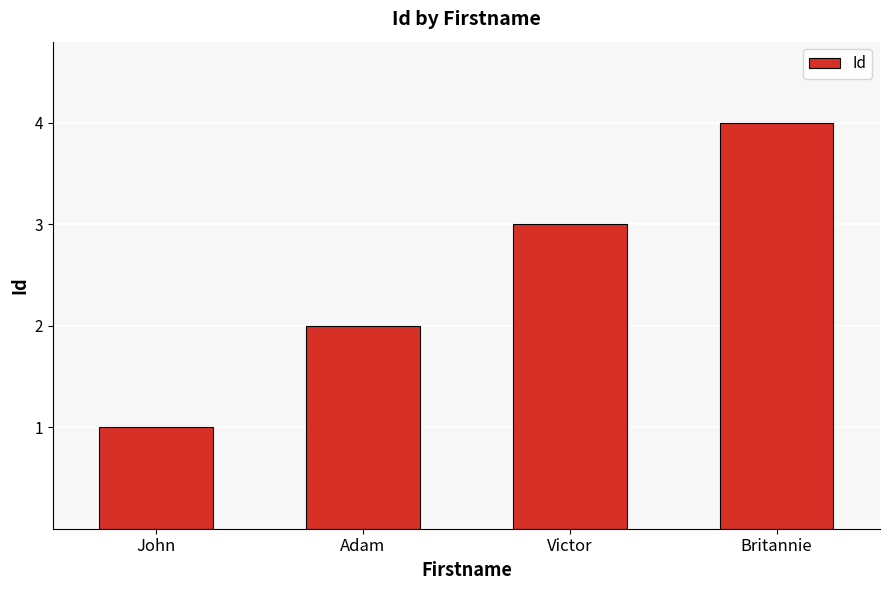

What position from the right is Adam?

3